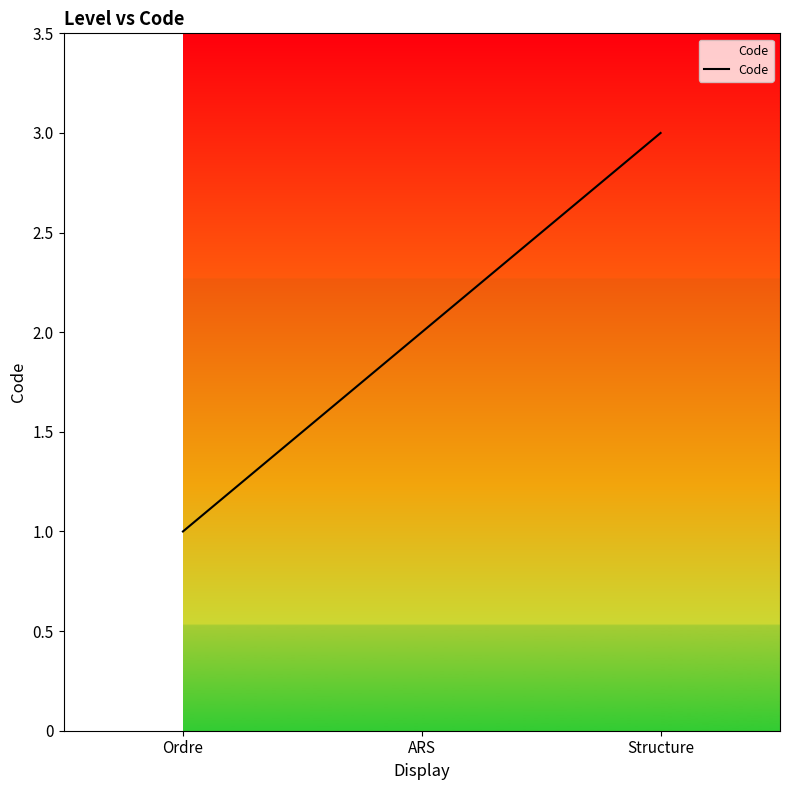

Rank the categories by value from lowest to highest.

Ordre, ARS, Structure